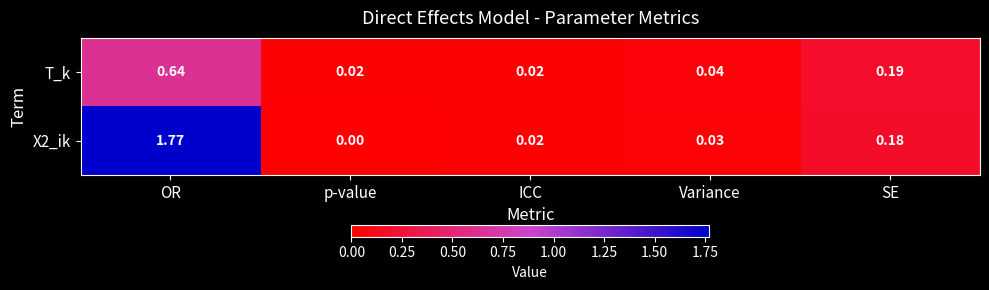

Which category has the lowest value across all series?

p-value